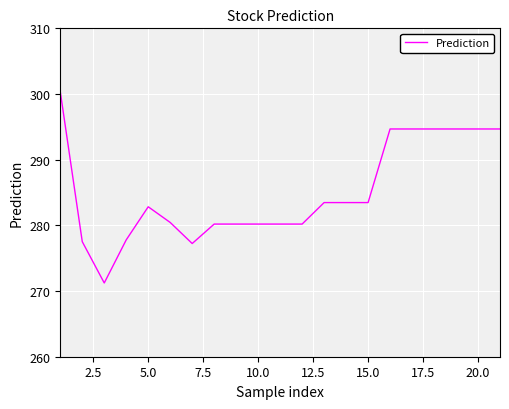

What is the smallest value displayed?

271.2